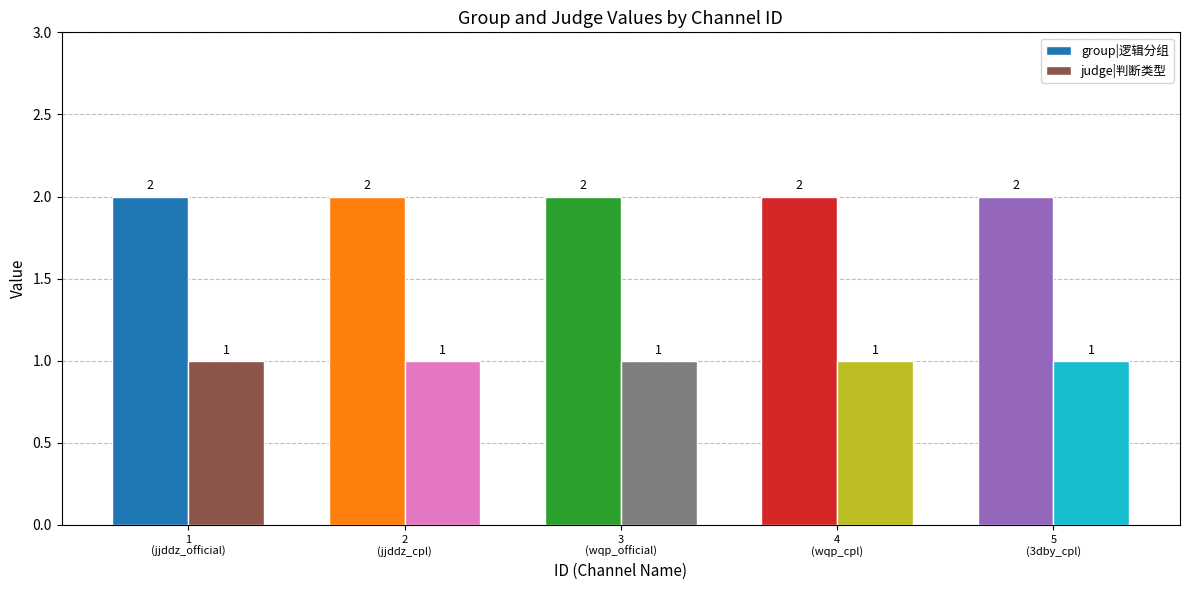

Which series has the largest total across all categories?

group|逻辑分组